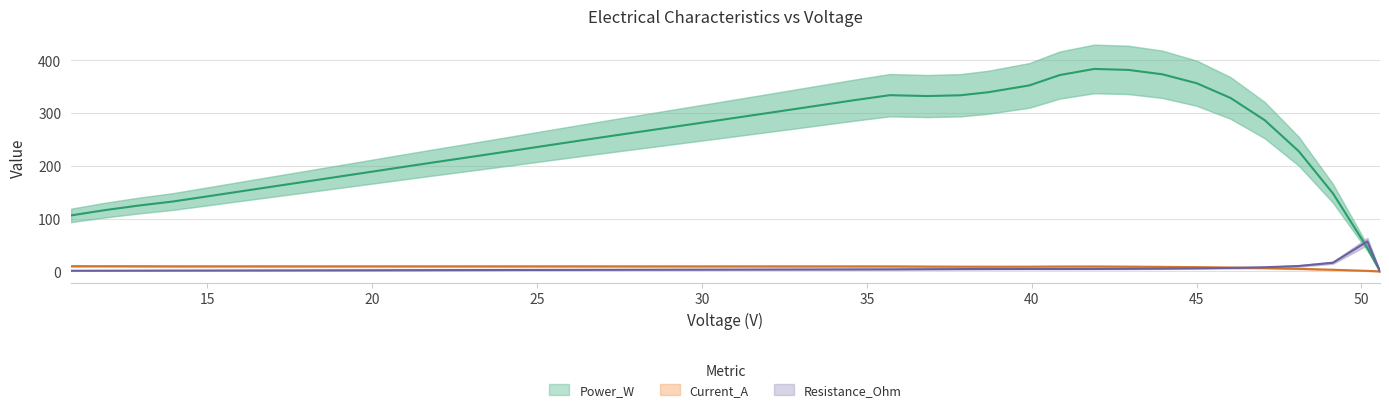

True or false: Resistance_Ohm has more than 1 interior local peaks.

True